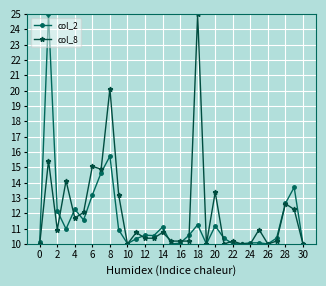

What is the value of the col_2 point at the 5th from the left?

12.3